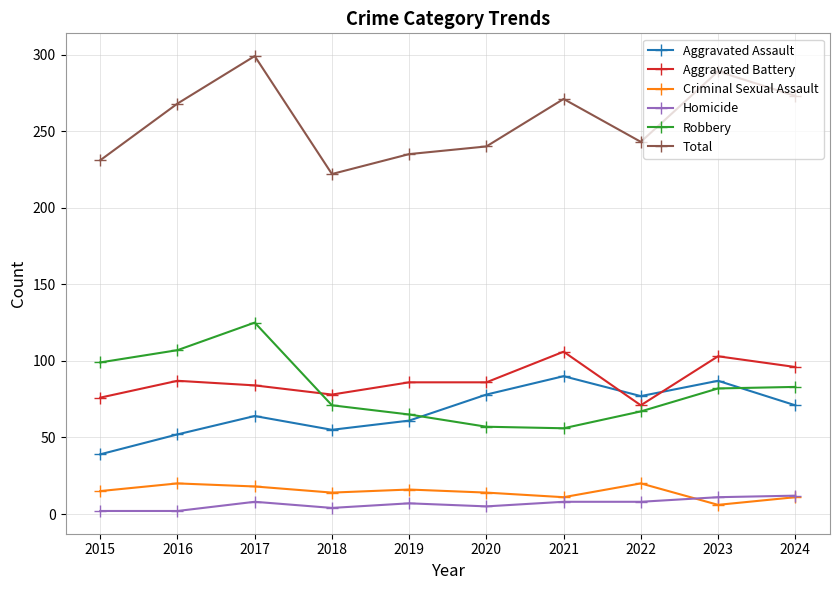

The value of Aggravated Battery at 2024 is 96. True or false?

True